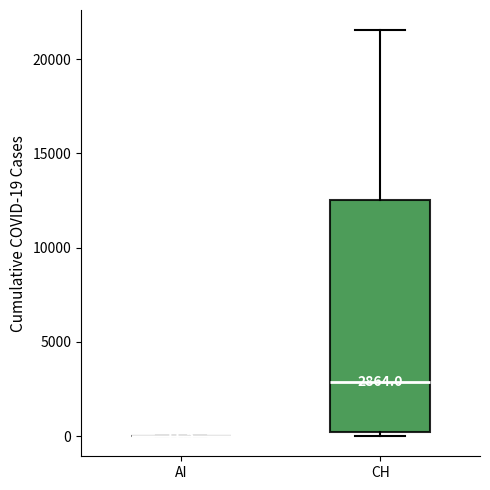

Comparing the boxes themselves (not the whiskers), which one is the tallest?

CH